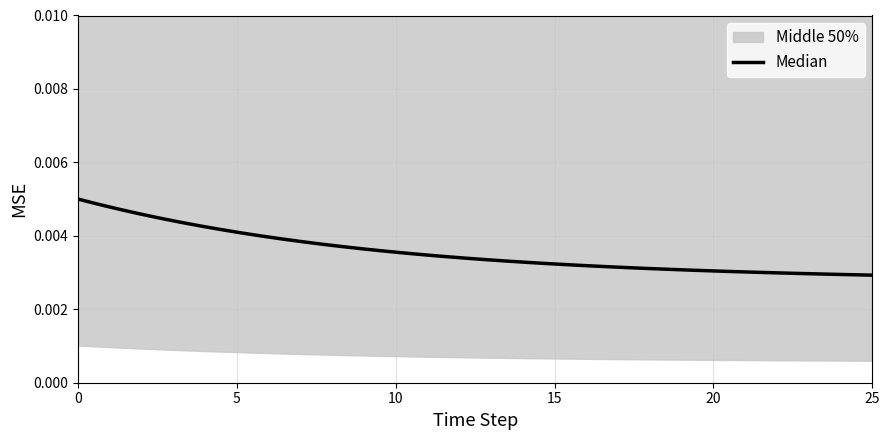

How many lines are shown in the chart?

1